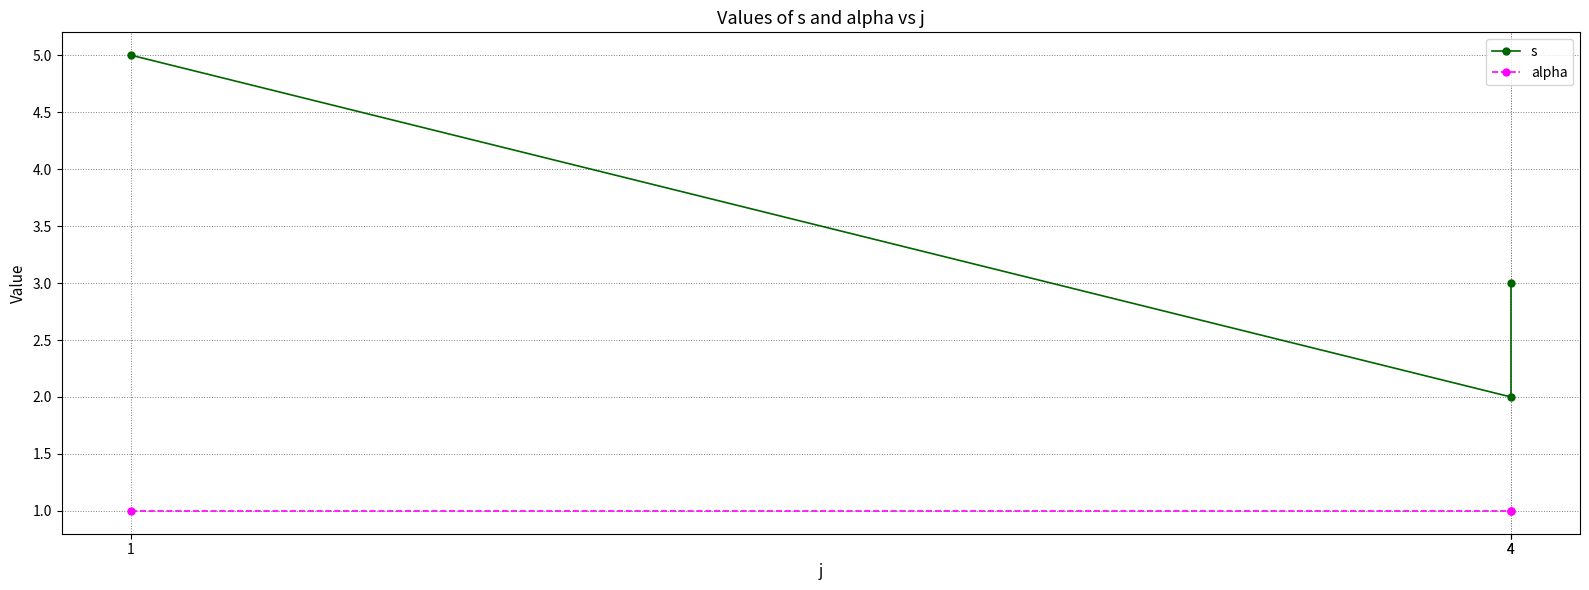

Which category has the lowest value in the s series?

4